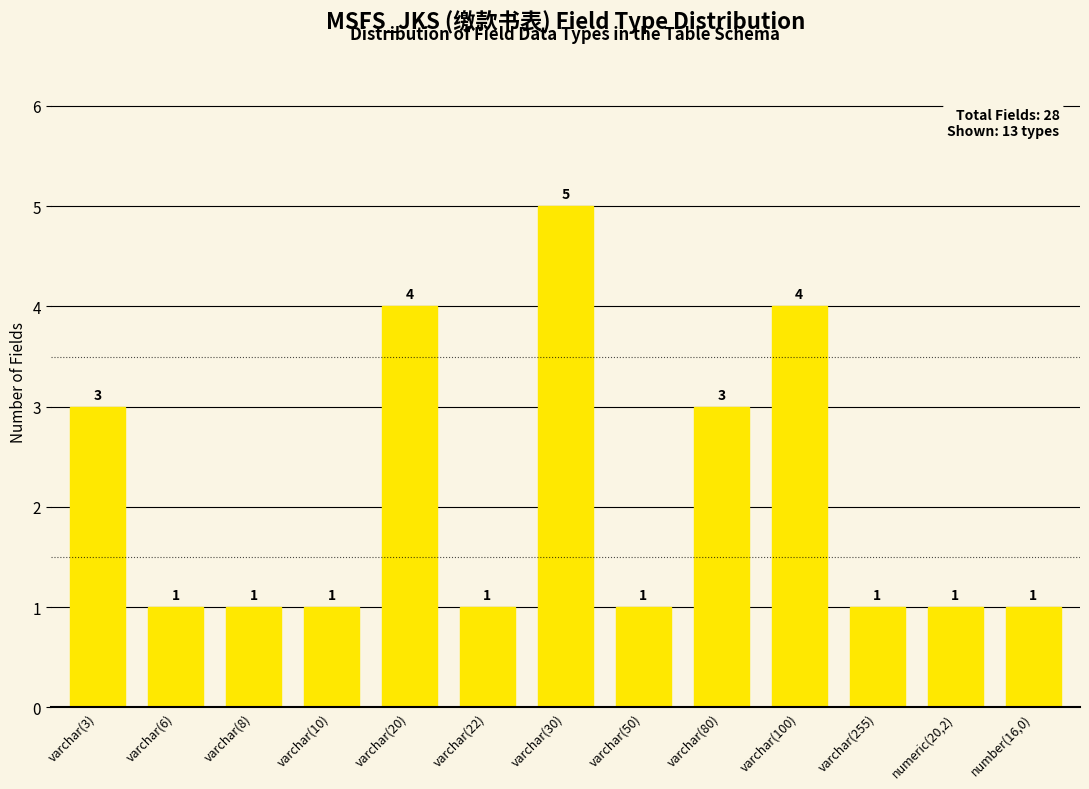

Does the chart contain stacked bars?

No